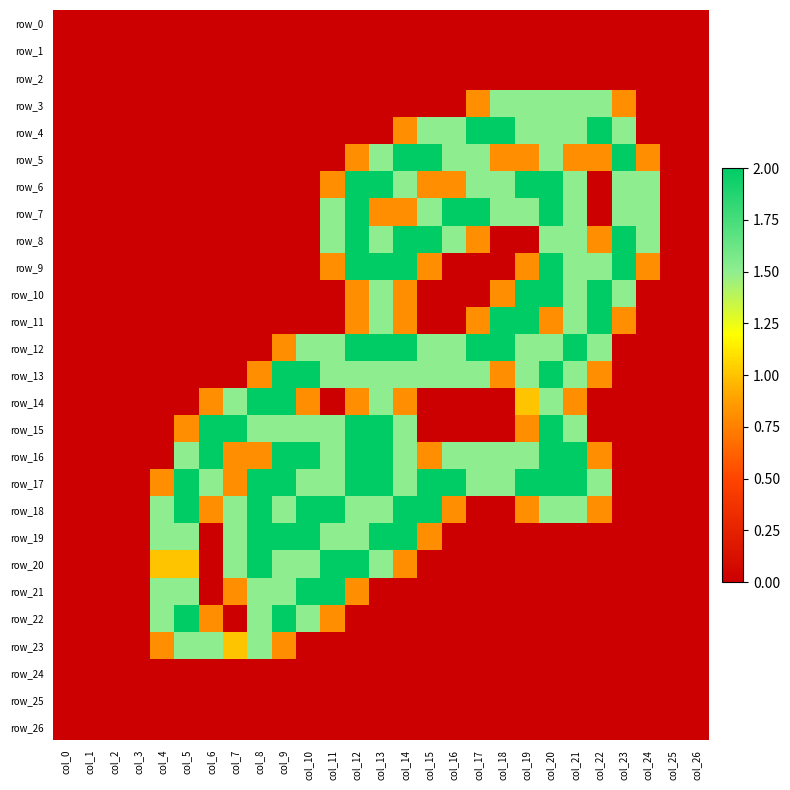

Rank the series at col_16 from lowest to highest value.

row_0, row_1, row_2, row_3, row_9, row_10, row_11, row_14, row_15, row_19, row_20, row_21, row_22, row_23, row_24, row_25, row_26, row_6, row_18, row_4, row_5, row_8, row_12, row_13, row_16, row_7, row_17